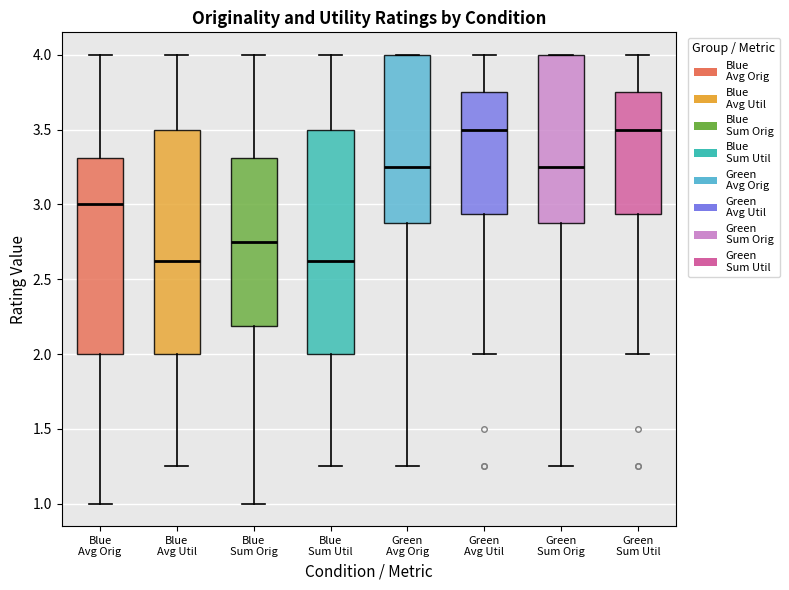

Reading left to right, transcribe this box plot: for each box, give where its median line is, the range the box spans, and where its two whiskers end, as read against the y-axis. The values are not printed on the chart, so give them approximately, as read against the axis.

Blue Avg Orig: median 3.00, box 2.00 to 3.30, whiskers 1.00 to 4.00
Blue Avg Util: median 2.65, box 2.00 to 3.50, whiskers 1.25 to 4.00
Blue Sum Orig: median 2.75, box 2.20 to 3.30, whiskers 1.00 to 4.00
Blue Sum Util: median 2.65, box 2.00 to 3.50, whiskers 1.25 to 4.00
Green Avg Orig: median 3.25, box 2.90 to 4.00, whiskers 1.25 to 4.00
Green Avg Util: median 3.50, box 2.95 to 3.75, whiskers 2.00 to 4.00
Green Sum Orig: median 3.25, box 2.90 to 4.00, whiskers 1.25 to 4.00
Green Sum Util: median 3.50, box 2.95 to 3.75, whiskers 2.00 to 4.00